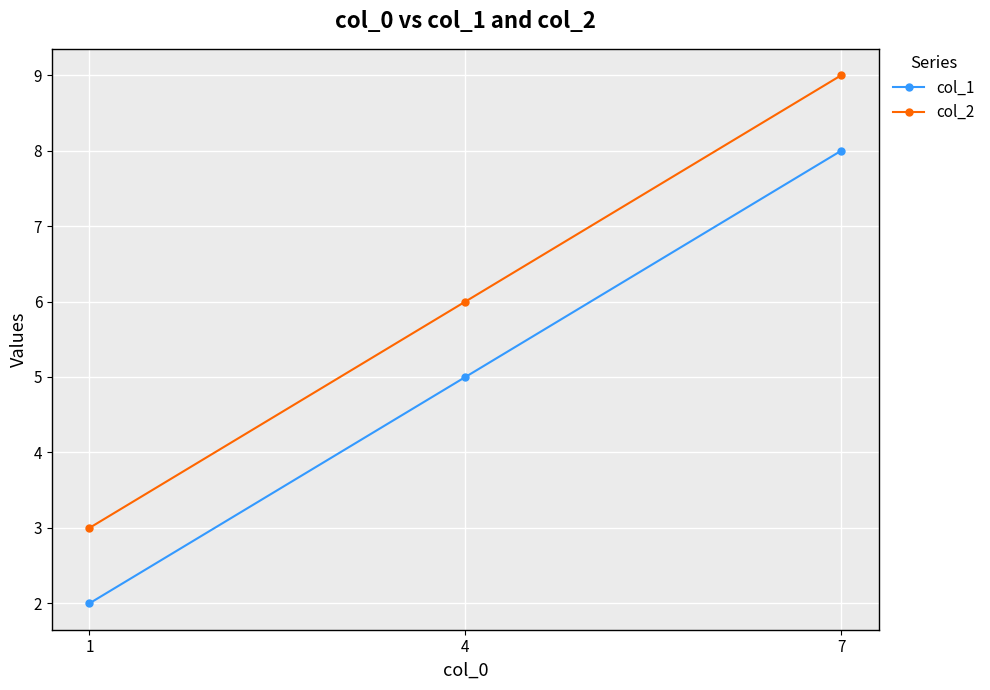

Is it true that col_1 equals 8 at 7?

True